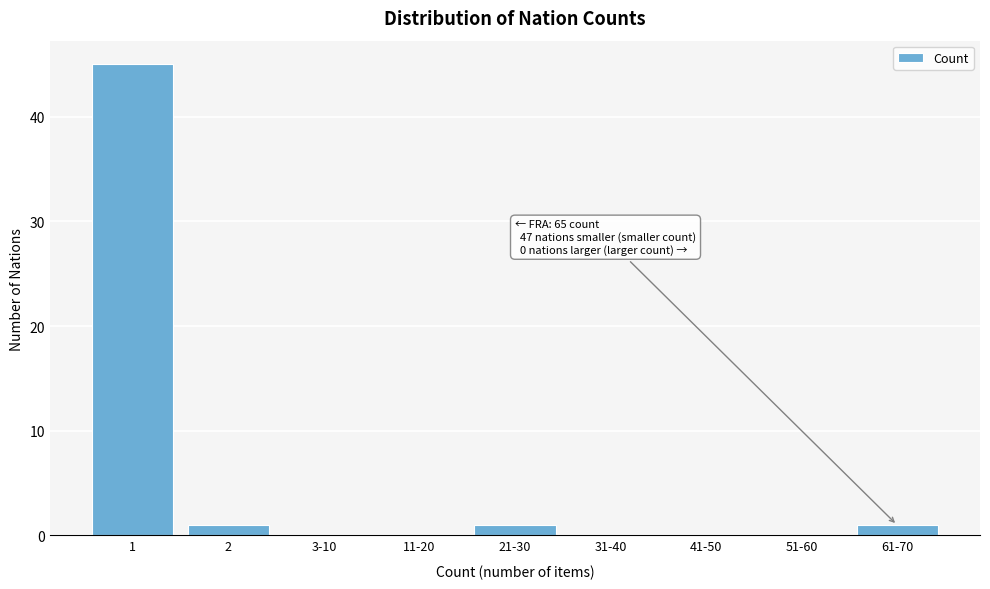

Reading left to right, list all the values displayed in this chart.

1=45	2=1	3-10=0	11-20=0	21-30=1	31-40=0	41-50=0	51-60=0	61-70=1